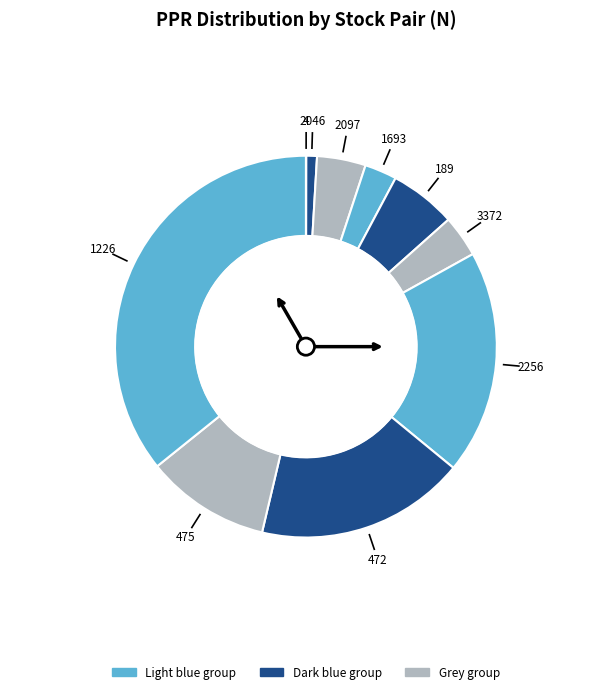

Count the number of slices in the pie.

10